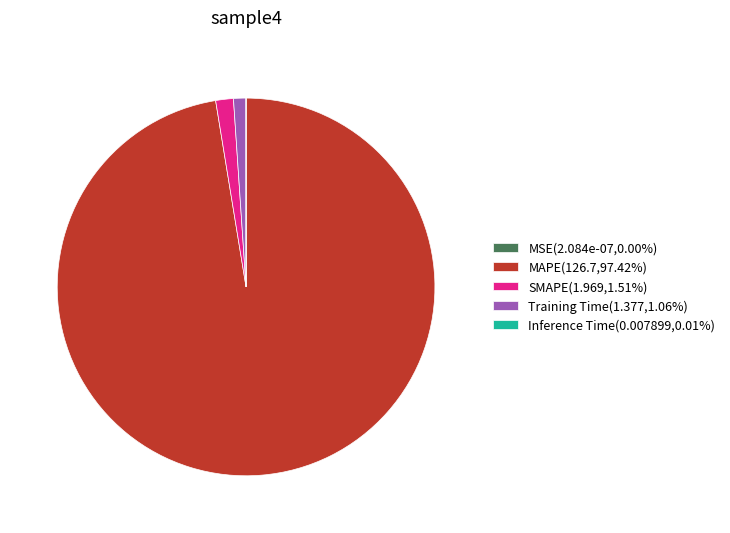

What is the majority slice?

MAPE